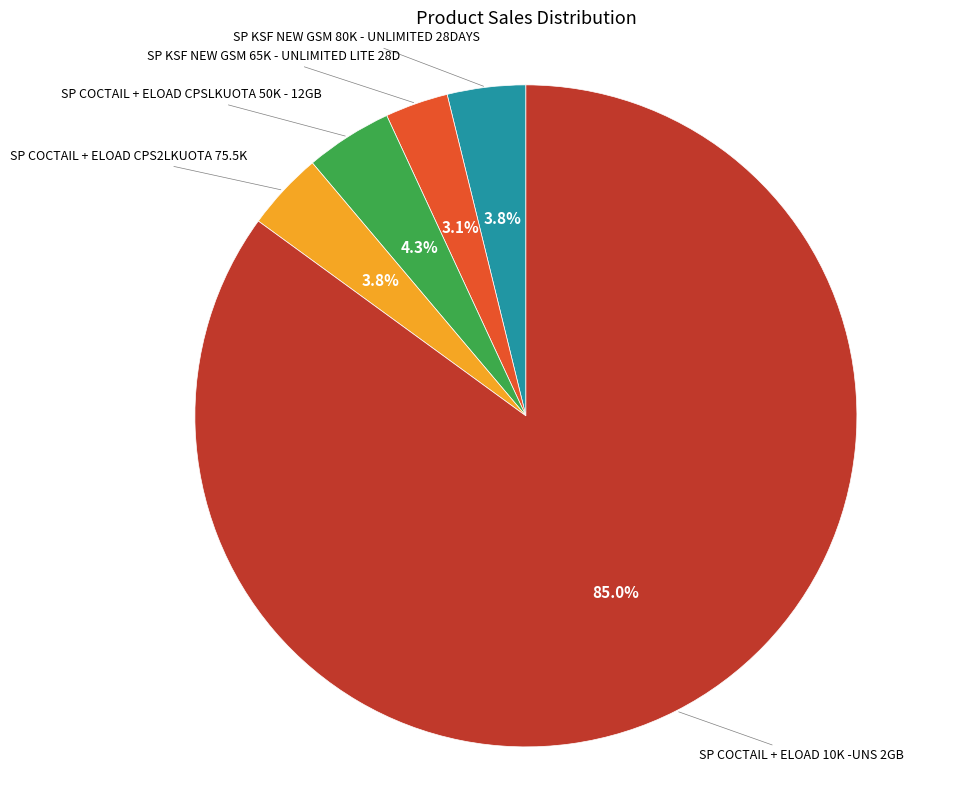

Is there a majority slice in this chart?

Yes